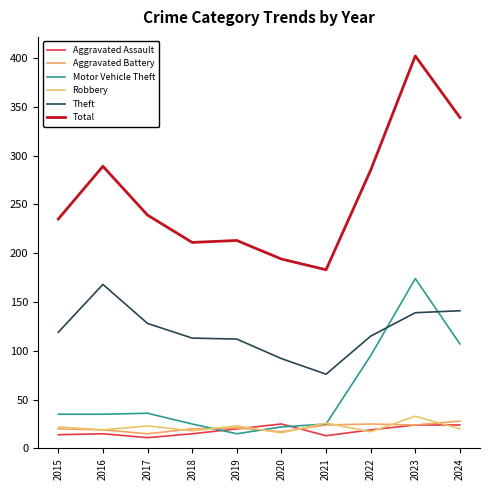

What is the sum of the Total values at 2020 and 2022?

479